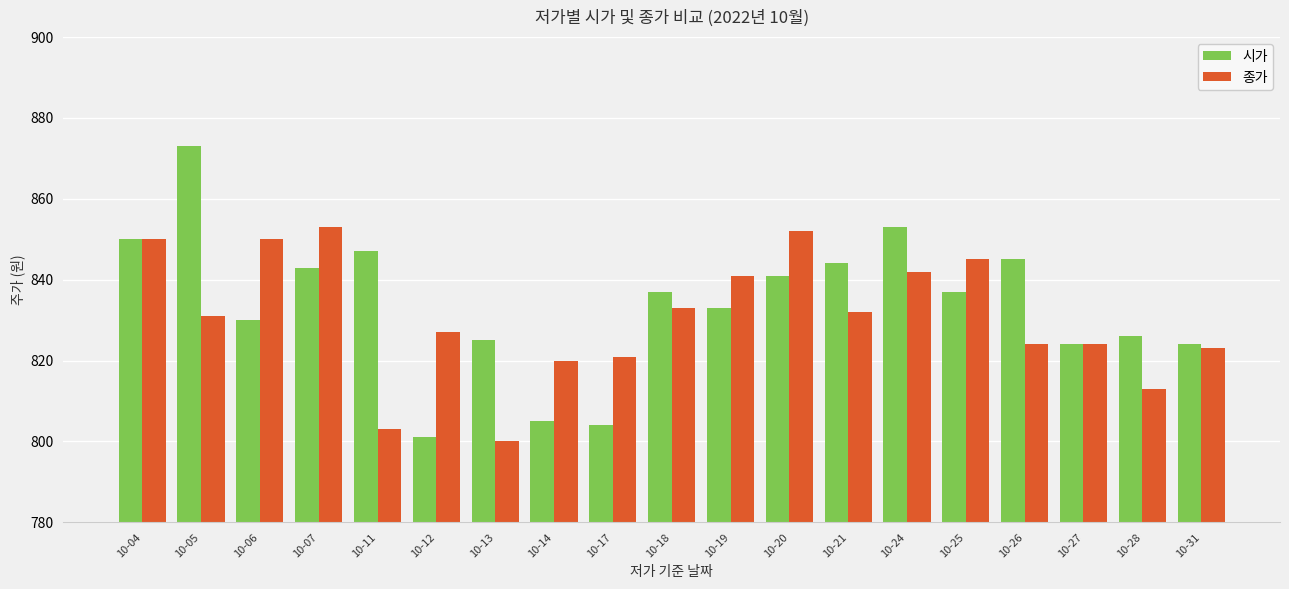

What is the maximum value for 종가?

853